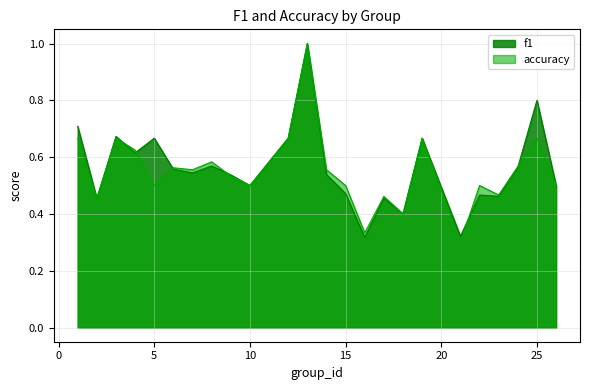

Where do accuracy and f1 first cross each other?

3 and 4